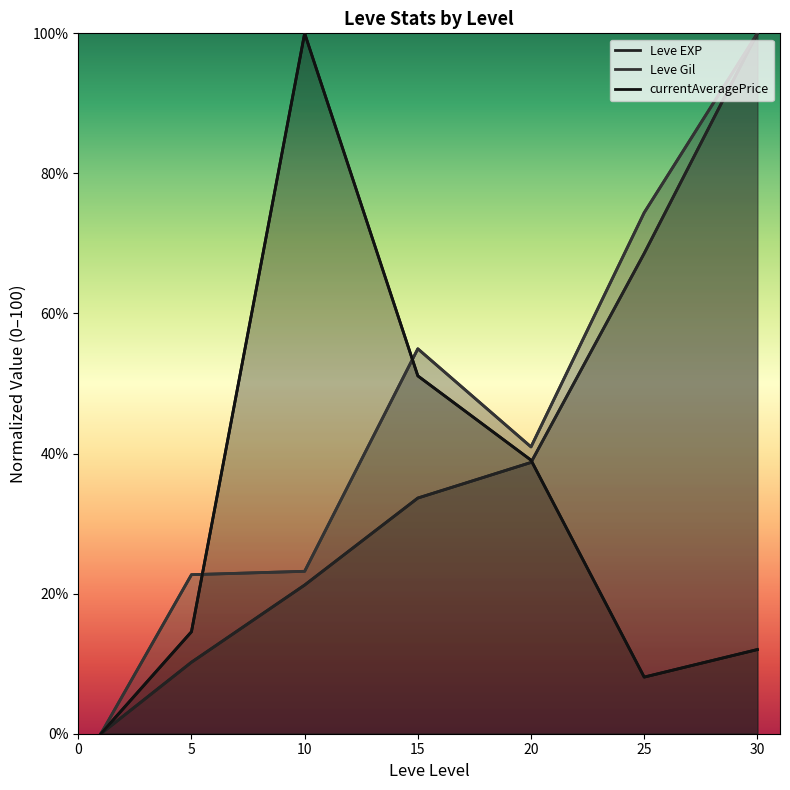

What is the difference between the Leve Gil values at 30 and 5?

77.3